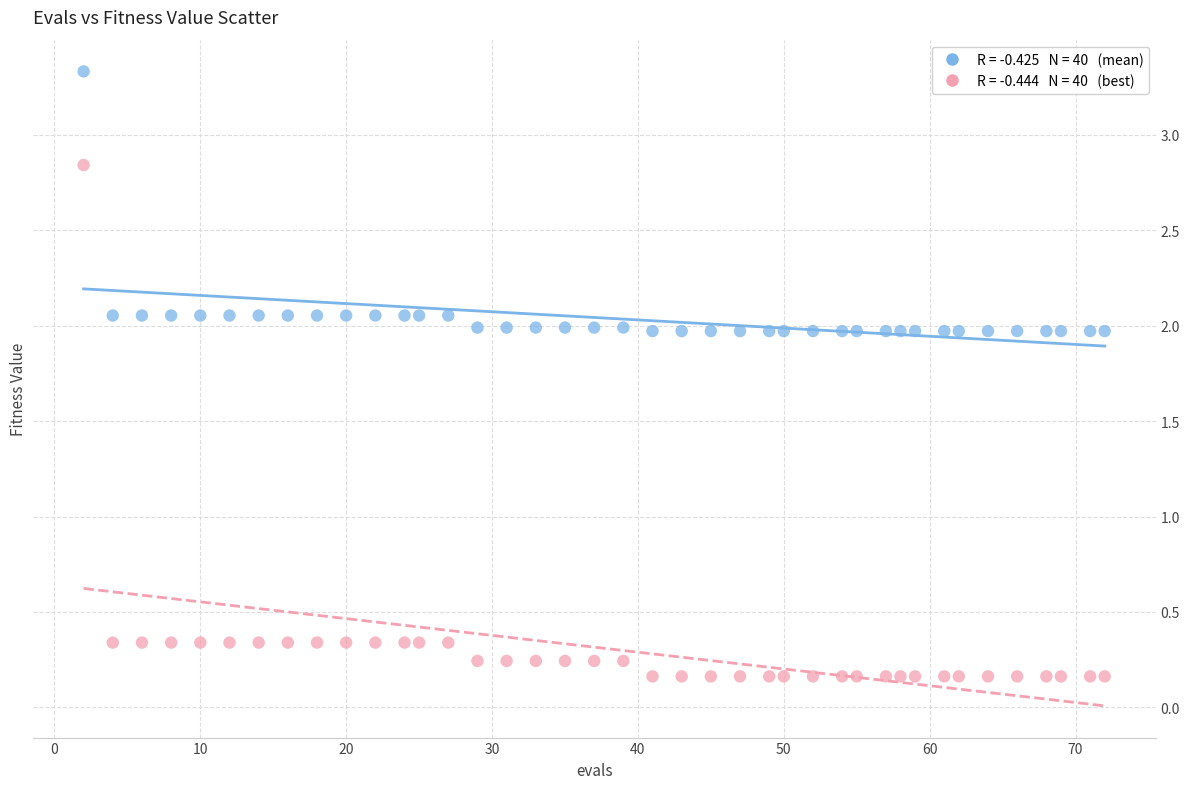

Across all data points, what is the range of X values (max minus min)?

70.0